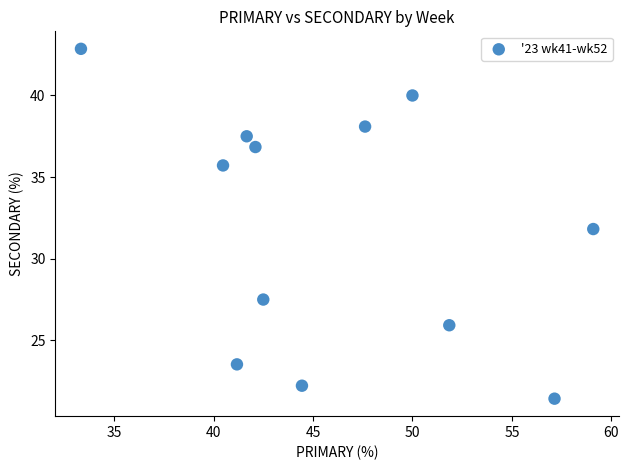

What is the average Y value?

32.0